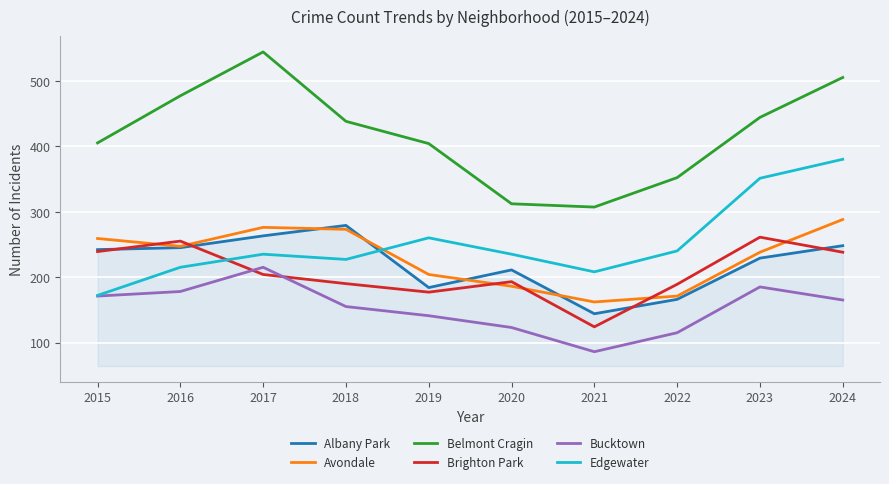

At 2018, list the series in order from largest to smallest.

Belmont Cragin, Albany Park, Avondale, Edgewater, Brighton Park, Bucktown